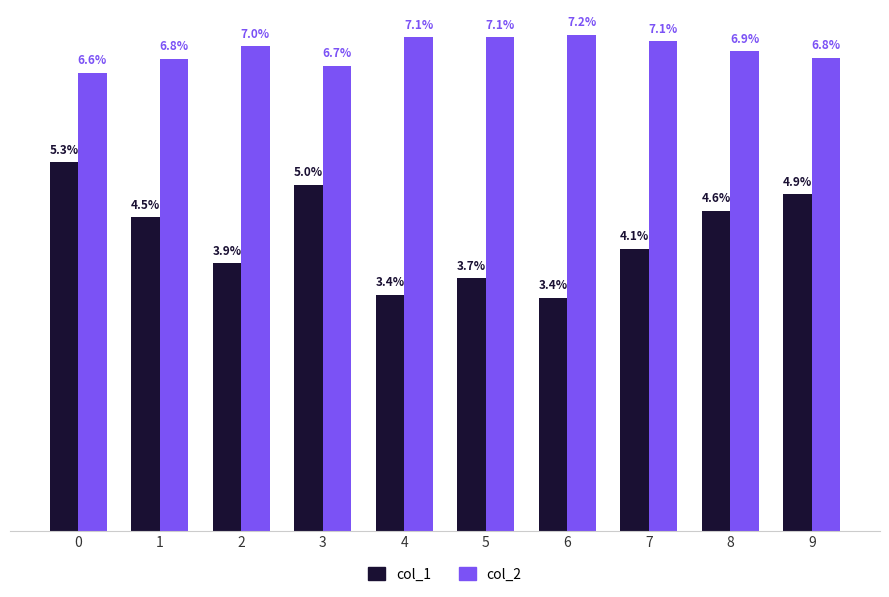

What are all the series names shown in the legend?

col_1, col_2